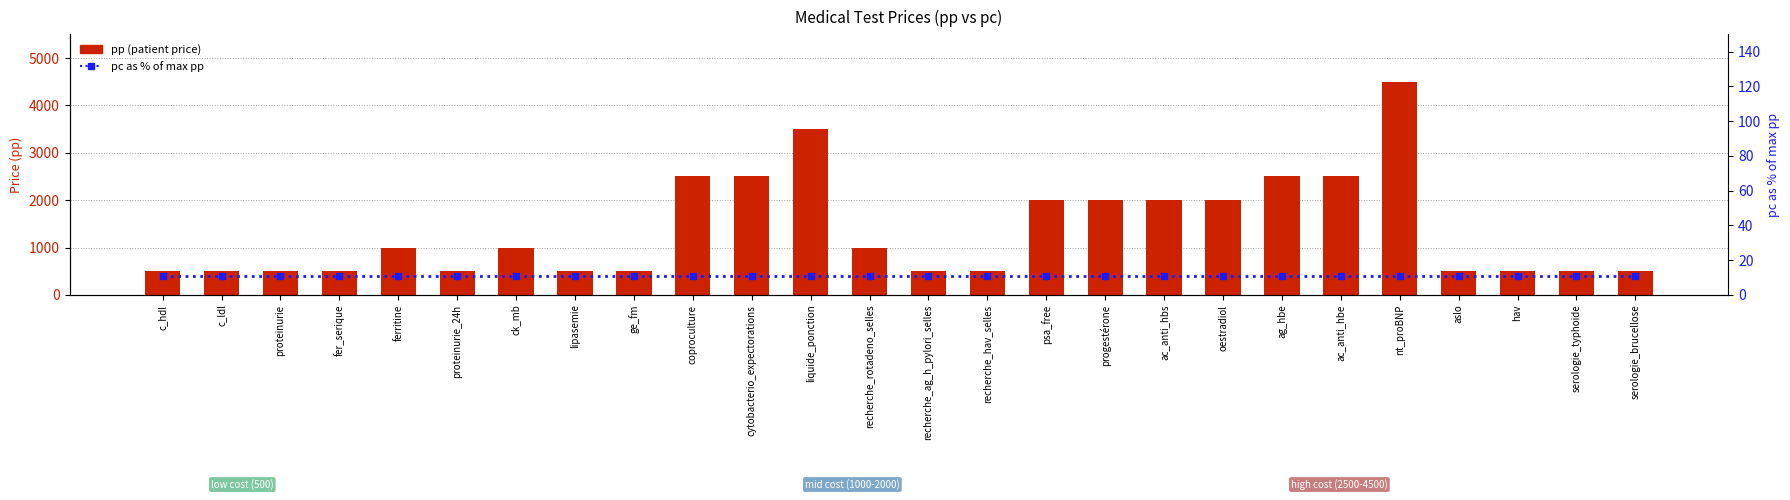

What is the label of the 25th bar from the right?

c_ldl